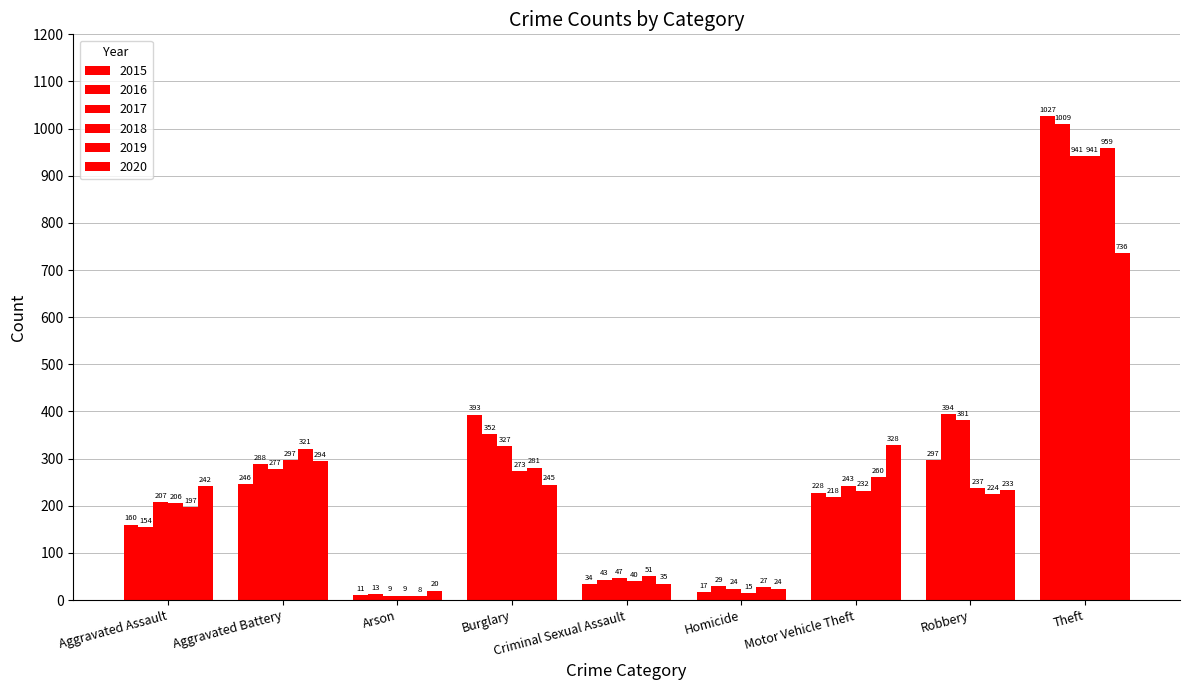

Which category has the lowest value across all series?

Arson